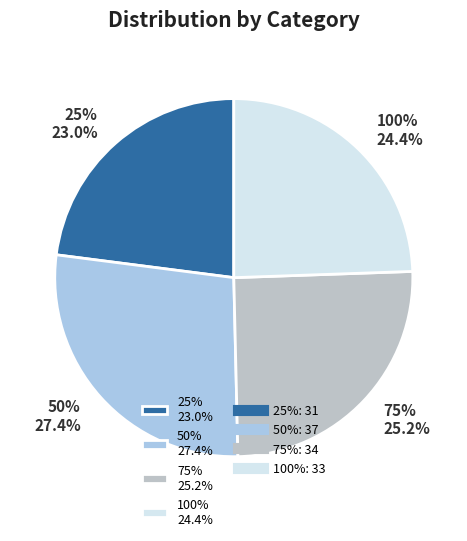

Is the sum of 75% and 100% greater than half?

No